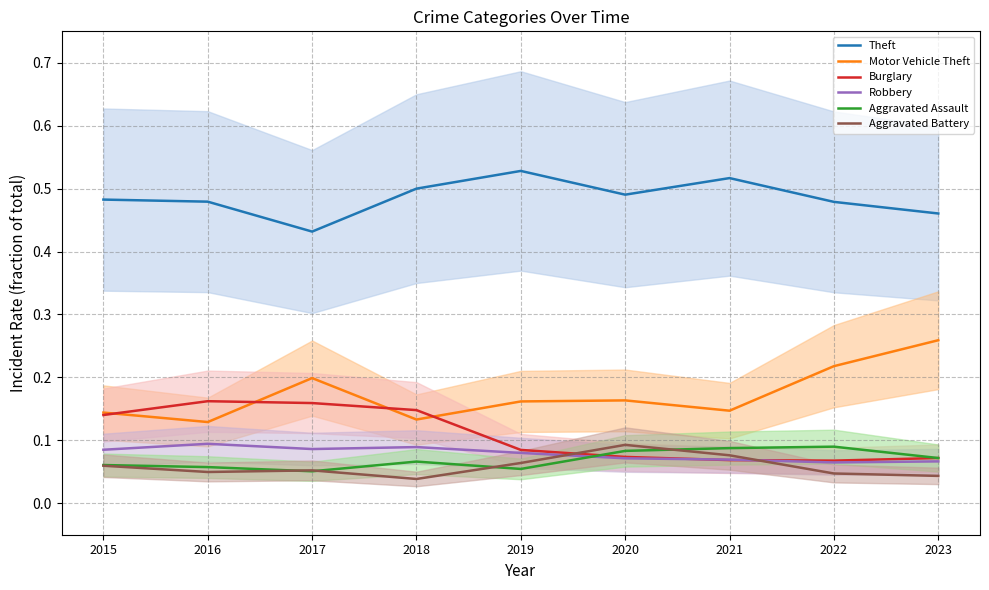

How many times do Aggravated Assault and Aggravated Battery cross each other?

4